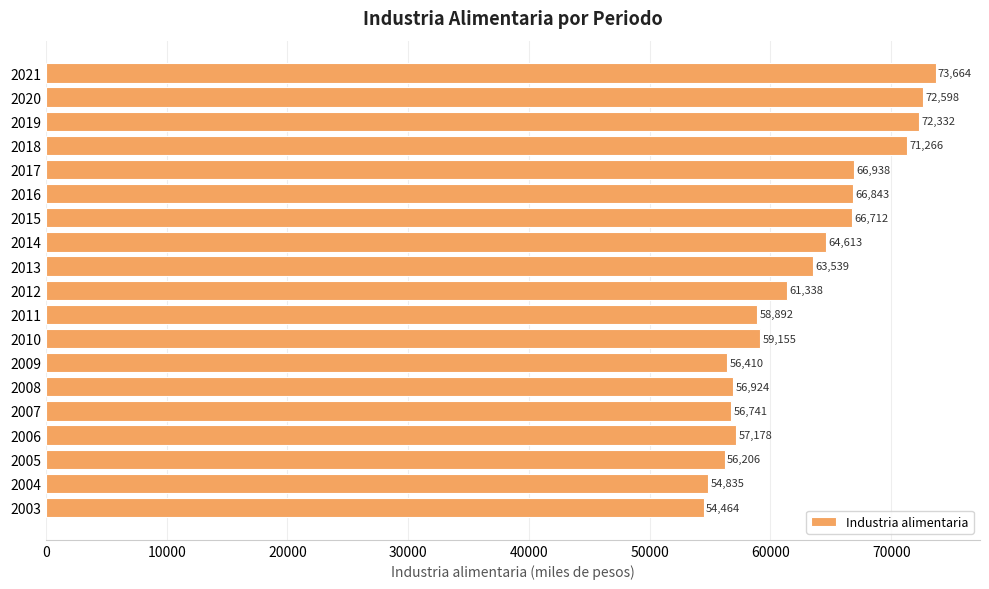

The value at 2018 is 123765.2. True or false?

False